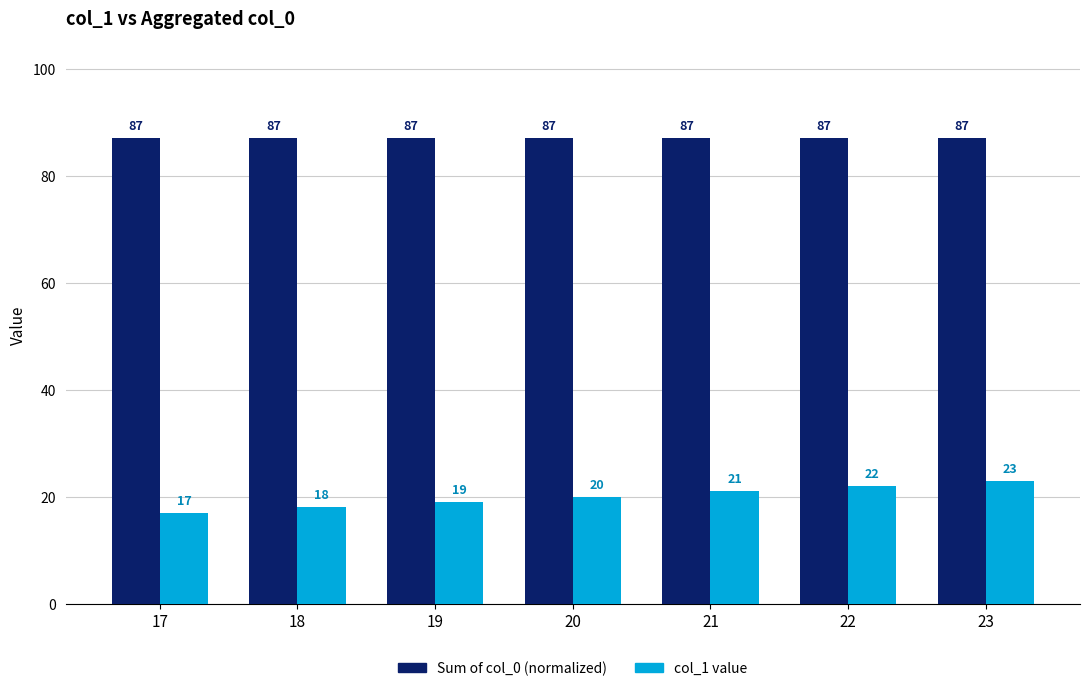

Reading right to left, what are all the values shown in this chart?

Sum of col_0 (normalized): 23=87	22=87	21=87	20=87	19=87	18=87	17=87
col_1 value: 23=23	22=22	21=21	20=20	19=19	18=18	17=17